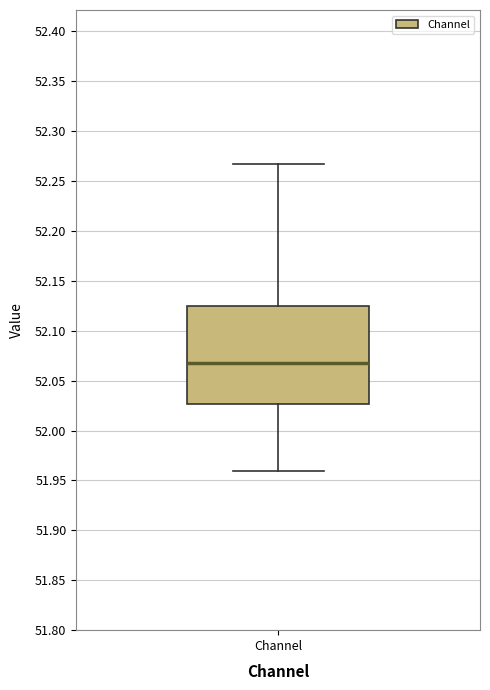

Where does the upper whisker of the box for Channel end on the y-axis? The values are not printed on the chart, so give them approximately, as read against the axis.

52.270